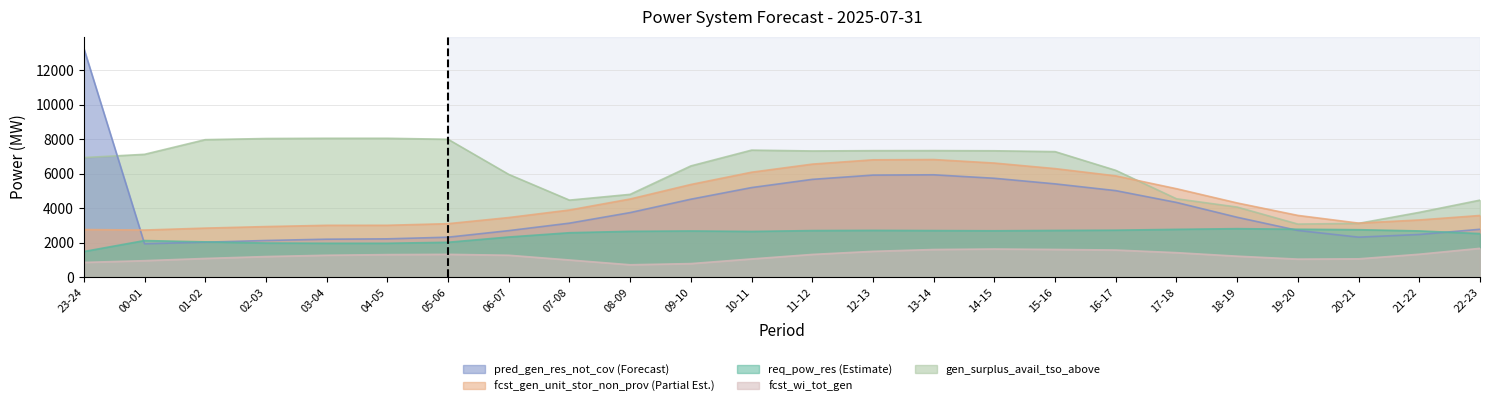

What are all the series names shown in the legend?

pred_gen_res_not_cov, fcst_gen_unit_stor_non_prov, req_pow_res, fcst_wi_tot_gen, gen_surplus_avail_tso_above